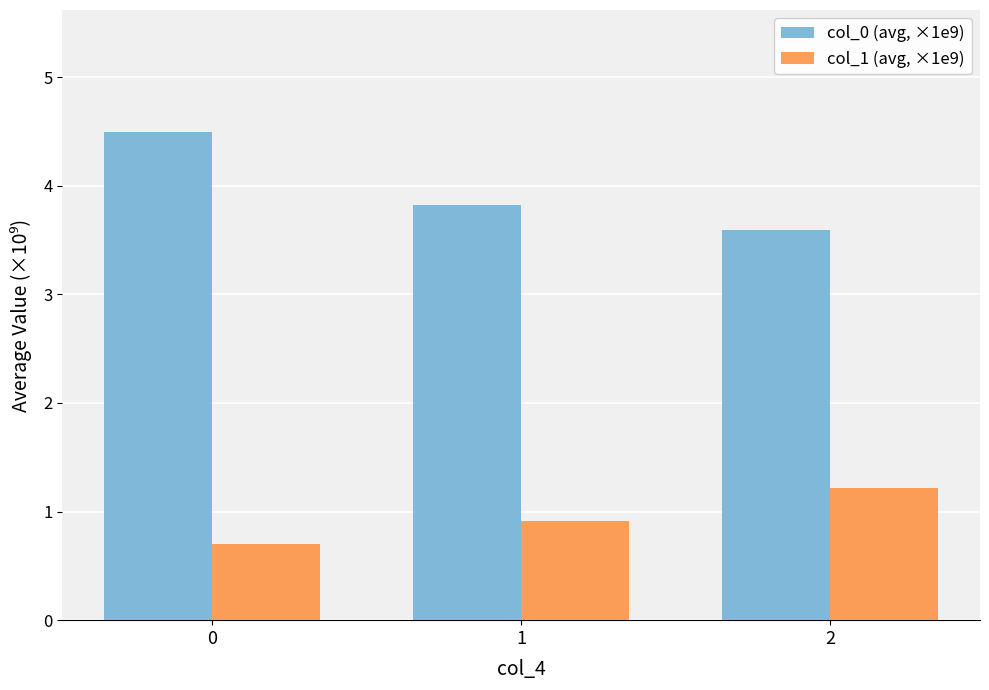

What are all the series names shown in the legend?

col_0 (avg, ×1e9), col_1 (avg, ×1e9)